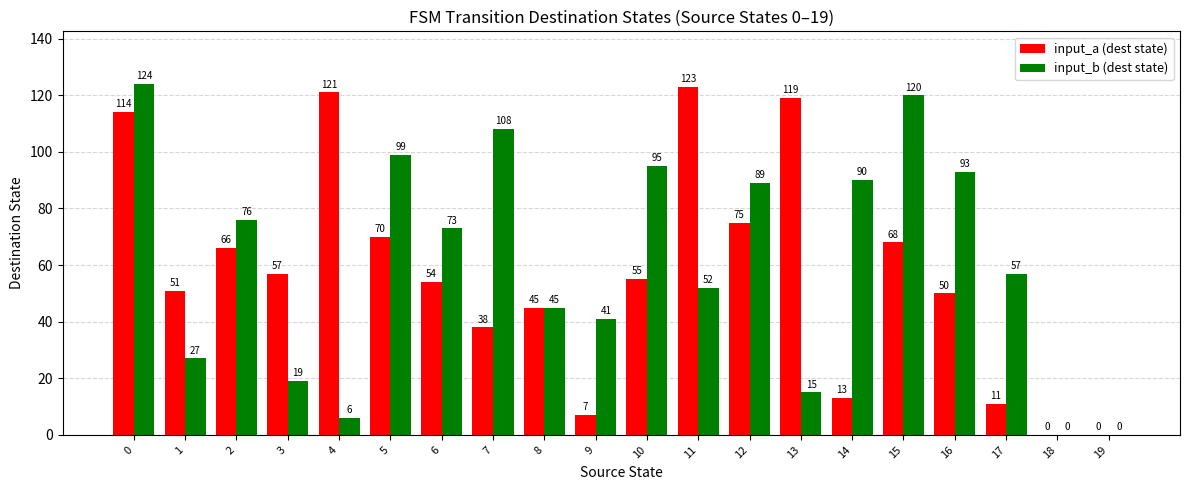

What are all the series names shown in the legend?

input_a (dest state), input_b (dest state)